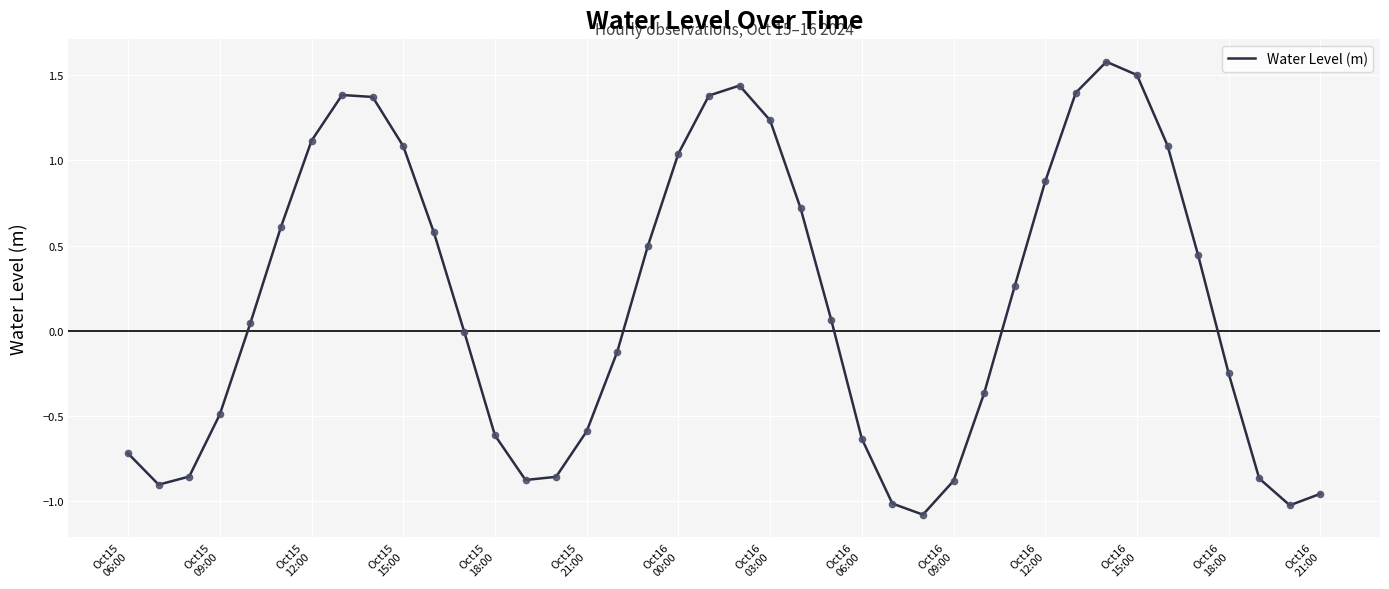

What is the greatest value displayed?

1.6